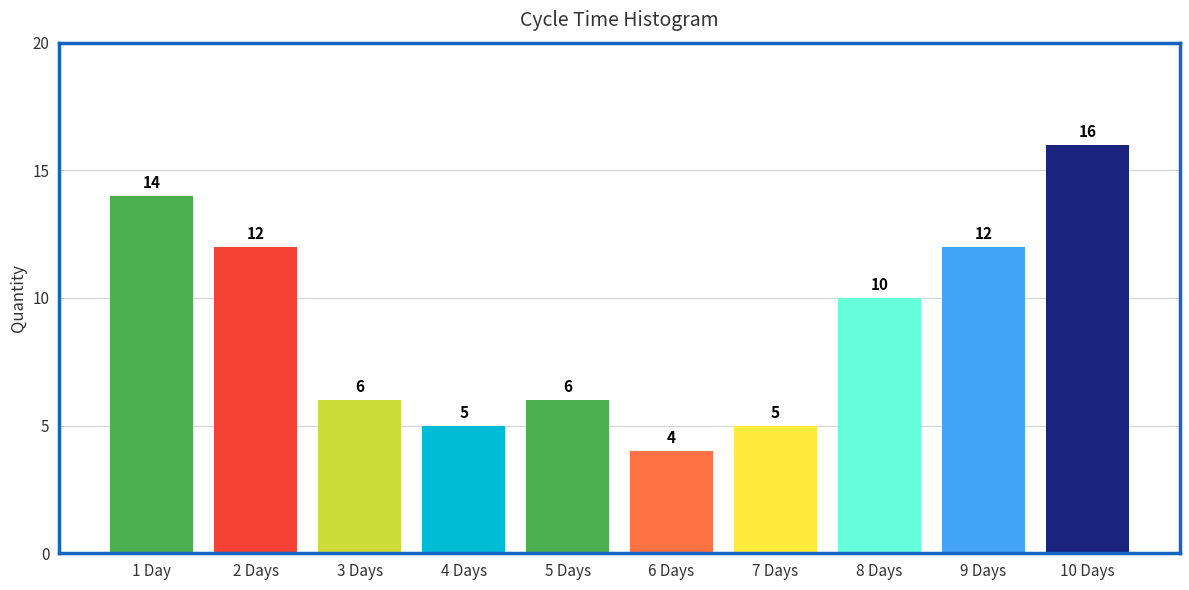

Reading left to right, transcribe all the data shown in this chart.

14	12	6	5	6	4	5	10	12	16